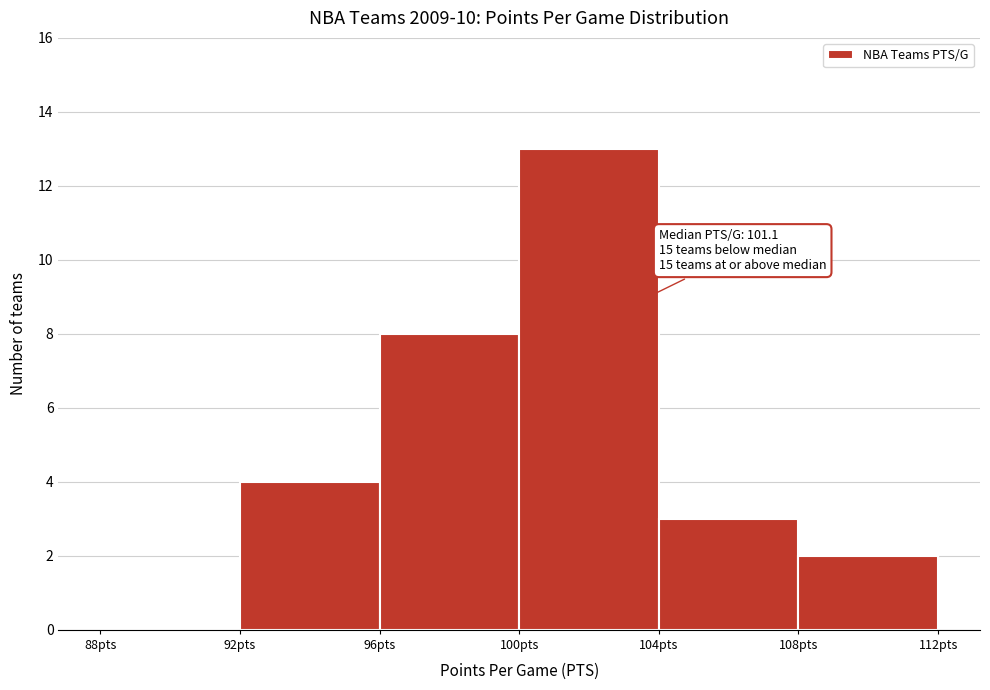

Over which range of the x-axis is the bar tallest?

100 to 104